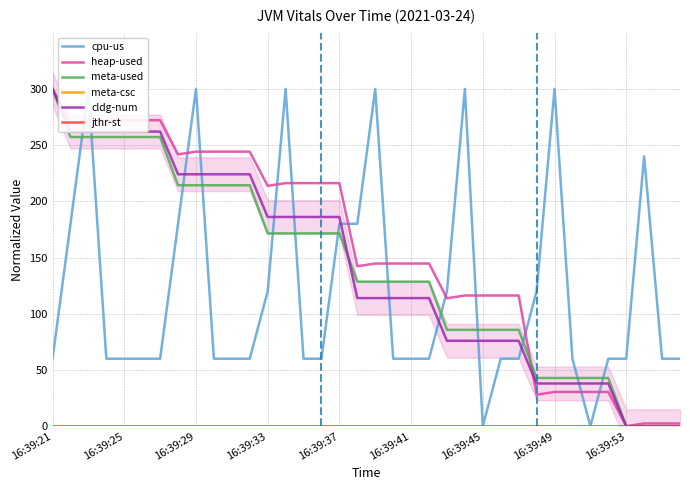

Reading right to left, extract all data points from this chart.

cpu-us: 60.0	60.0	240.0	60.0	60.0	0.0	60.0	300.0	120.0	60.0	60.0	0.0	300.0	120.0	60.0	60.0	60.0	300.0	180.0	180.0	60.0	60.0	300.0	120.0	60.0	60.0	60.0	300.0	180.0	60.0	60.0	60.0	60.0	300.0	180.0	60.0
heap-used: 2.4	2.4	2.4	0.0	30.4	30.4	30.4	30.4	28.0	116.2	116.2	116.2	116.2	113.8	144.7	144.7	144.7	144.7	142.2	216.2	216.2	216.2	216.2	213.7	244.2	244.2	244.2	244.2	241.7	272.2	272.2	272.2	272.2	272.2	269.6	300.0
meta-used: 0.0	0.0	0.0	0.0	42.8	42.8	42.8	42.8	42.8	85.7	85.7	85.7	85.7	85.7	128.5	128.5	128.5	128.5	128.5	171.5	171.5	171.5	171.5	171.5	214.3	214.3	214.3	214.3	214.3	257.2	257.2	257.2	257.2	257.2	257.2	300.0
meta-csc: 0.0	0.0	0.0	0.0	0.0	0.0	0.0	0.0	0.0	0.0	0.0	0.0	0.0	0.0	0.0	0.0	0.0	0.0	0.0	0.0	0.0	0.0	0.0	0.0	0.0	0.0	0.0	0.0	0.0	0.0	0.0	0.0	0.0	0.0	0.0	0.0
cldg-num: 0.0	0.0	0.0	0.0	38.0	38.0	38.0	38.0	38.0	75.9	75.9	75.9	75.9	75.9	113.9	113.9	113.9	113.9	113.9	186.1	186.1	186.1	186.1	186.1	224.1	224.1	224.1	224.1	224.1	262.0	262.0	262.0	262.0	262.0	262.0	300.0
jthr-st: 0.0	0.0	0.0	0.0	0.0	0.0	0.0	0.0	0.0	0.0	0.0	0.0	0.0	0.0	0.0	0.0	0.0	0.0	0.0	0.0	0.0	0.0	0.0	0.0	0.0	0.0	0.0	0.0	0.0	0.0	0.0	0.0	0.0	0.0	0.0	0.0